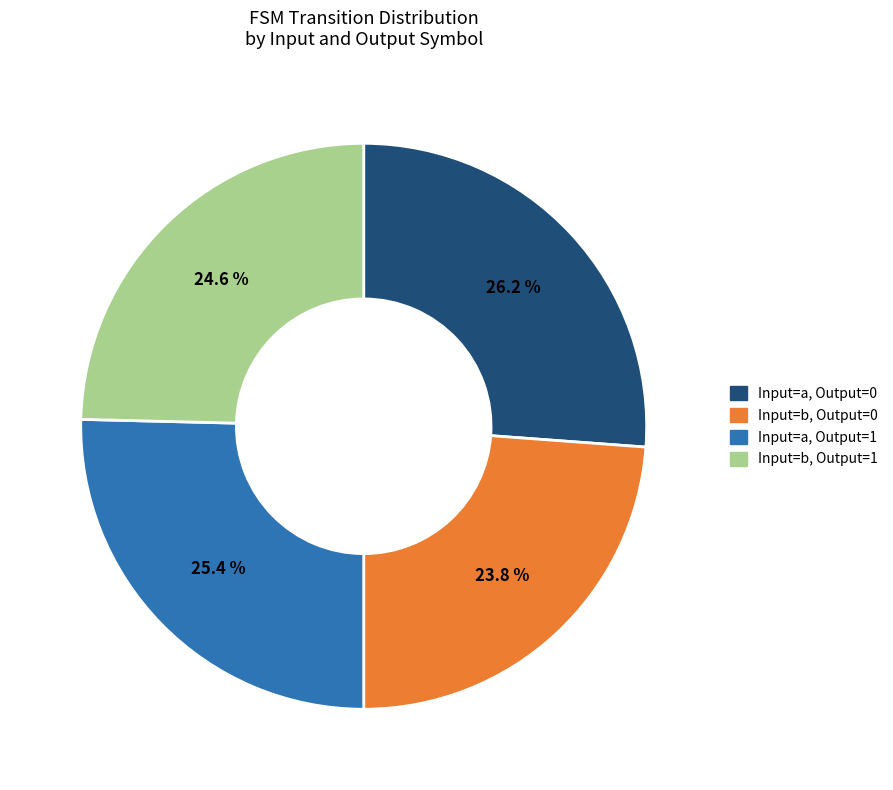

Which has a higher value, Input=a, Output=1 or Input=a, Output=0?

Input=a, Output=0